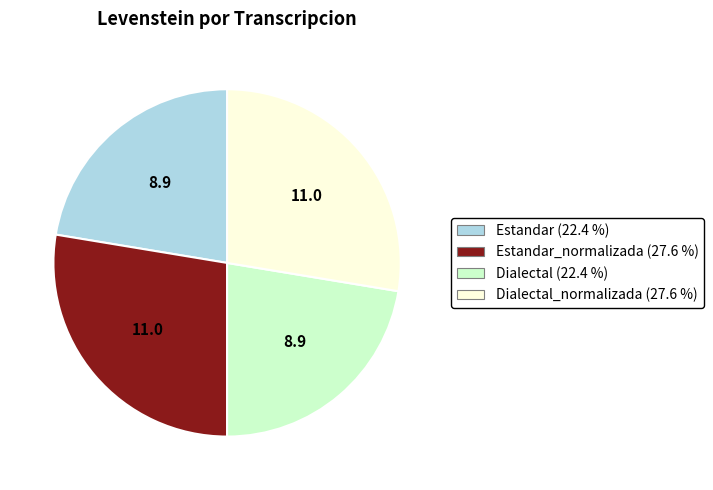

Is there a majority slice in this chart?

No